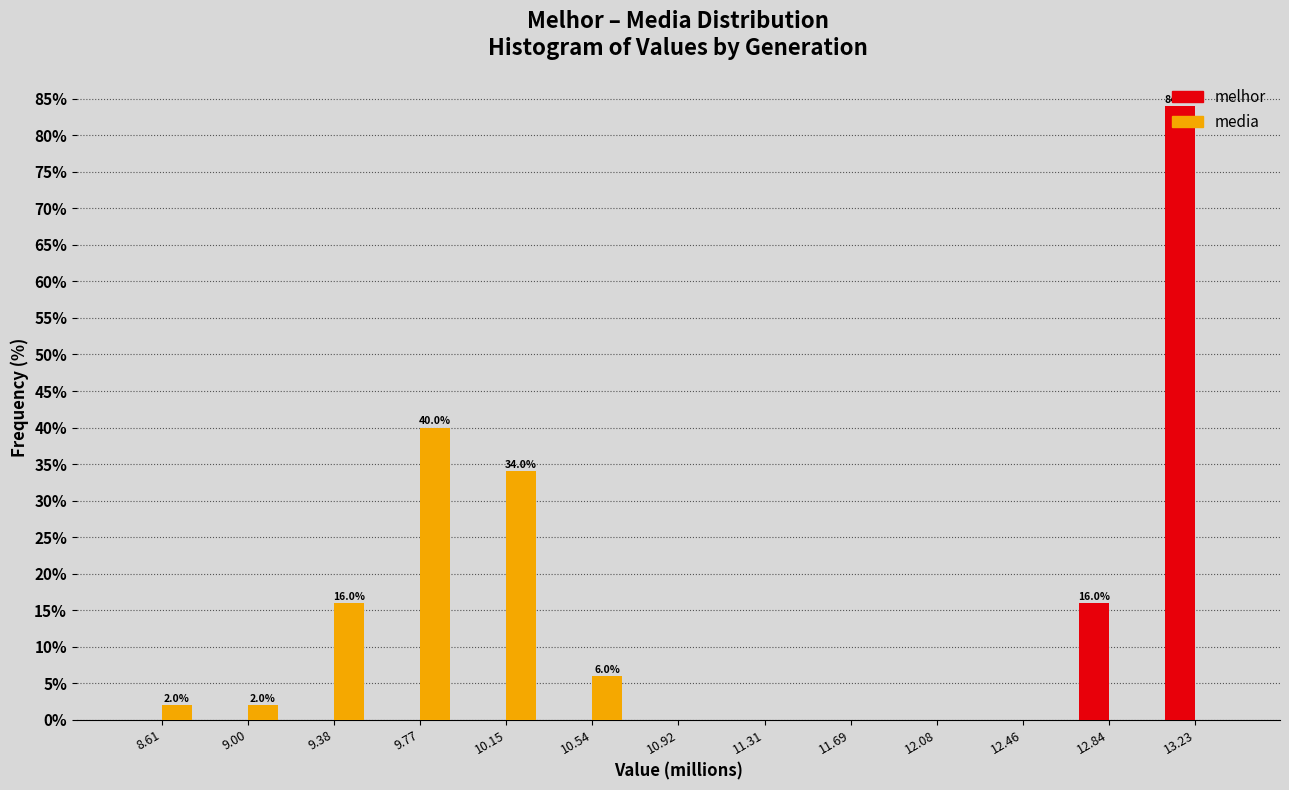

In the melhor series, which range on the x-axis has the tallest bar?

13.05 to 13.40